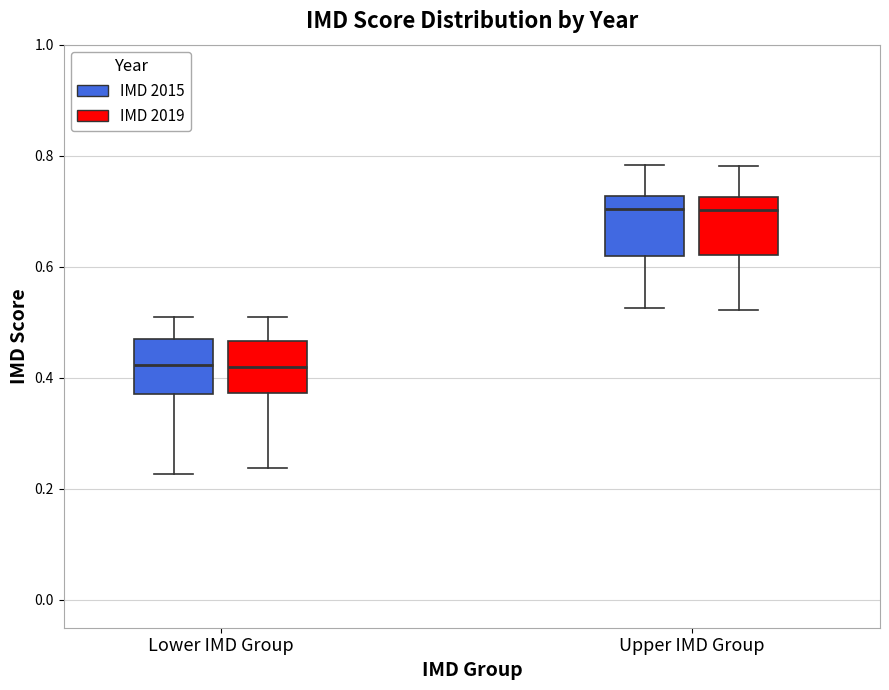

Reading left to right, transcribe this box plot: for each box, give where its median line is, the range the box spans, and where its two whiskers end, as read against the y-axis. The values are not printed on the chart, so give them approximately, as read against the axis.

Lower IMD Group (IMD 2015): median 0.42, box 0.38 to 0.48, whiskers 0.22 to 0.50
Lower IMD Group (IMD 2019): median 0.42, box 0.38 to 0.46, whiskers 0.24 to 0.50
Upper IMD Group (IMD 2015): median 0.70, box 0.62 to 0.72, whiskers 0.52 to 0.78
Upper IMD Group (IMD 2019): median 0.70, box 0.62 to 0.72, whiskers 0.52 to 0.78